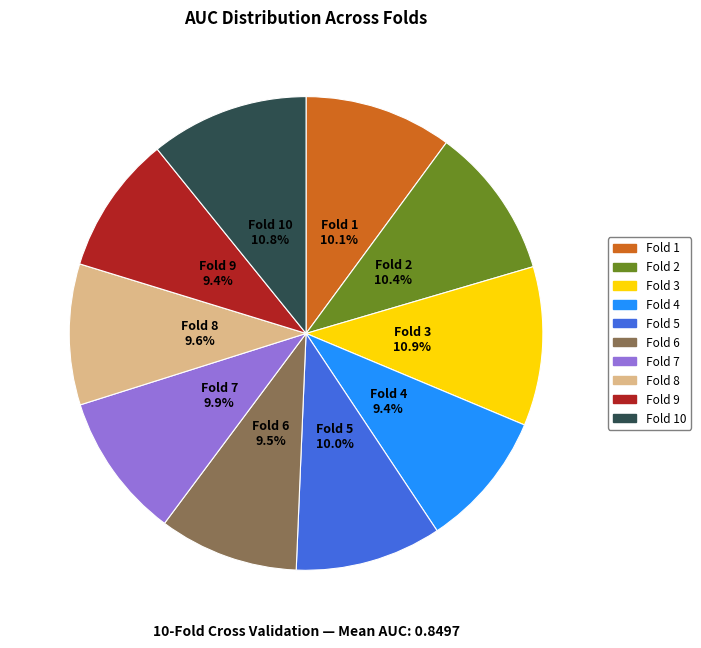

Does any single category account for the majority?

No